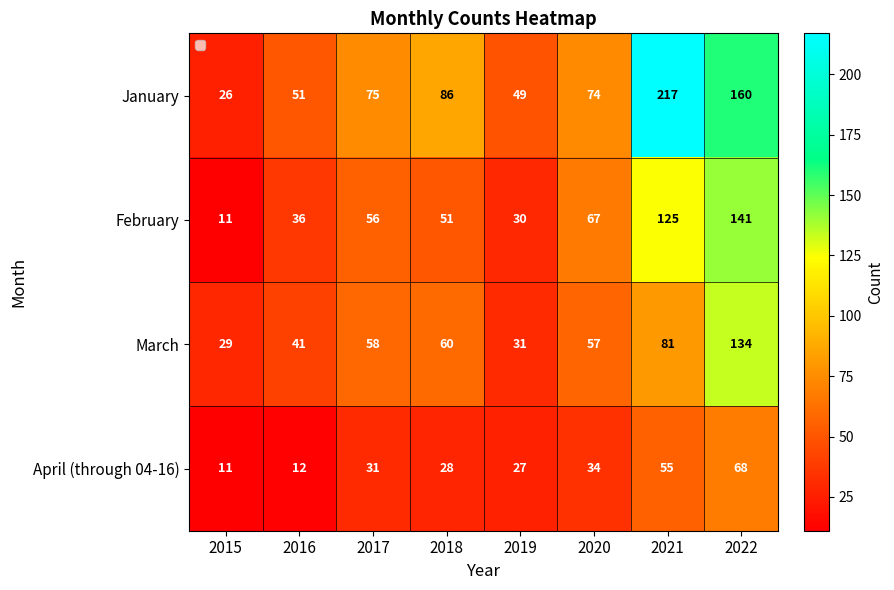

What is the difference between the highest and lowest values at 2015?

18